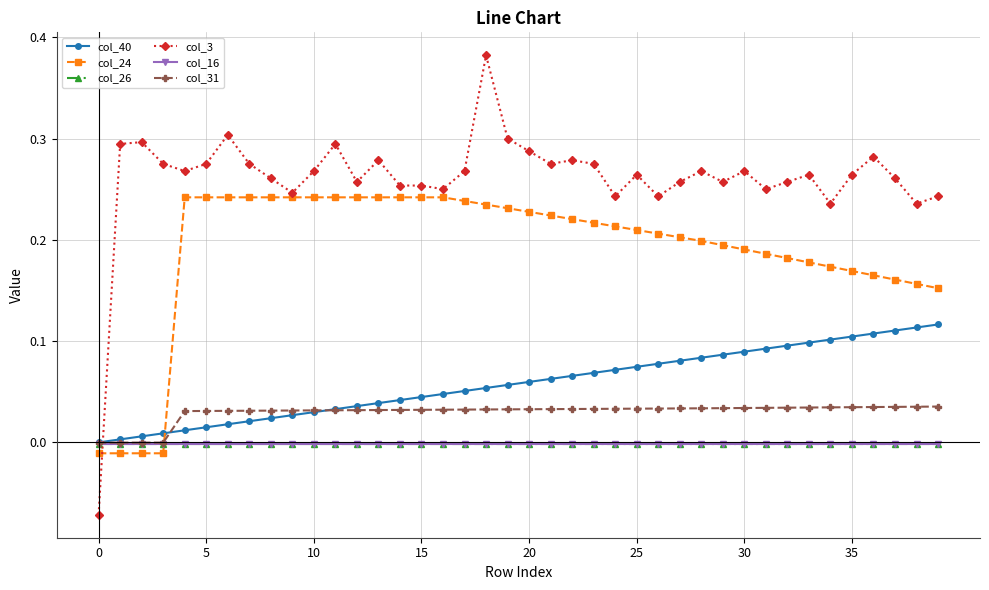

Which series has the largest total across all categories?

col_3